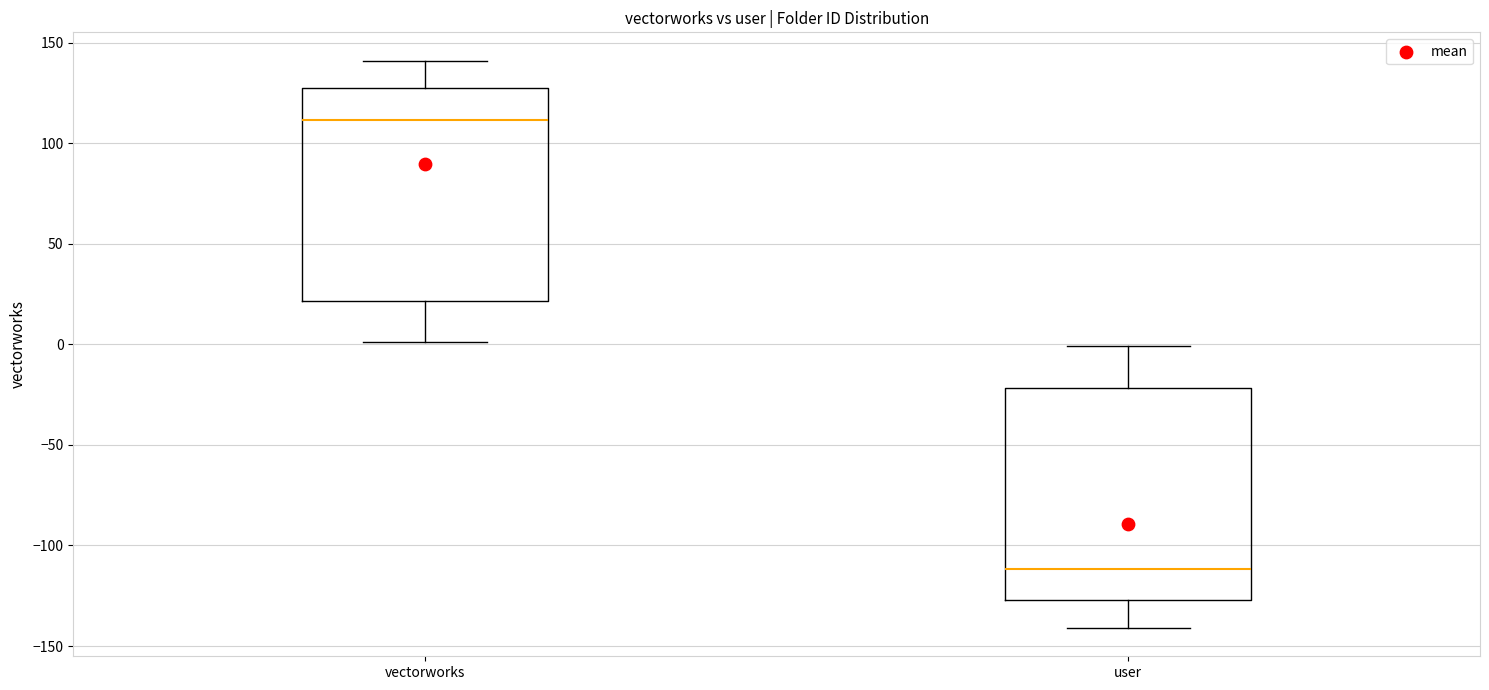

Reading left to right, read every box against the y-axis: the position of its median line, the range the box covers, and the ends of its whiskers. The values are not printed on the chart, so give them approximately, as read against the axis.

vectorworks: median 110, box 20 to 125, whiskers 0 to 140
user: median -110, box -125 to -20, whiskers -140 to 0